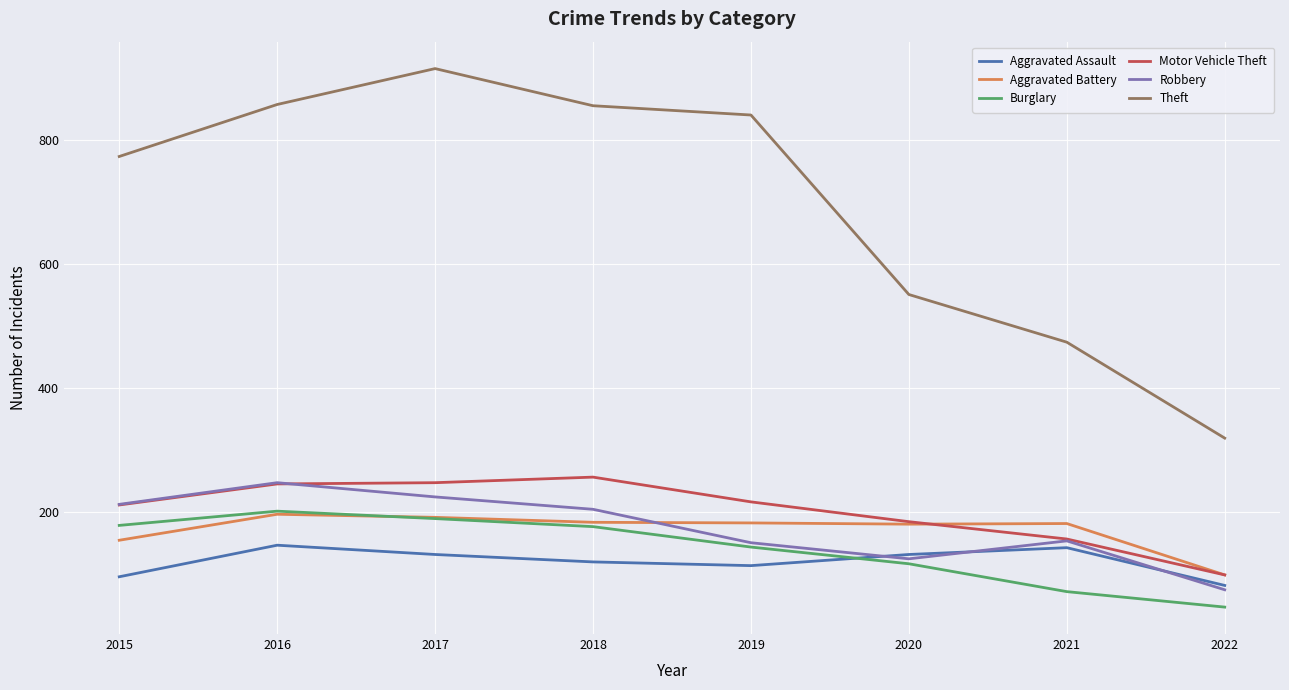

Read the Burglary value at 2018, to the nearest 50.

200